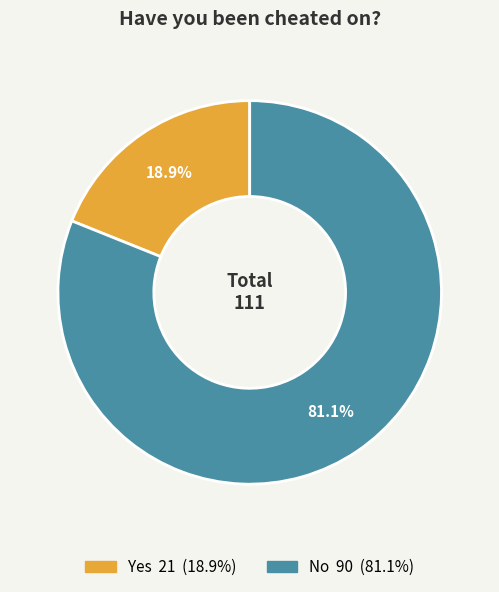

Approximately how many times larger is the value at No compared to Yes?

4.3